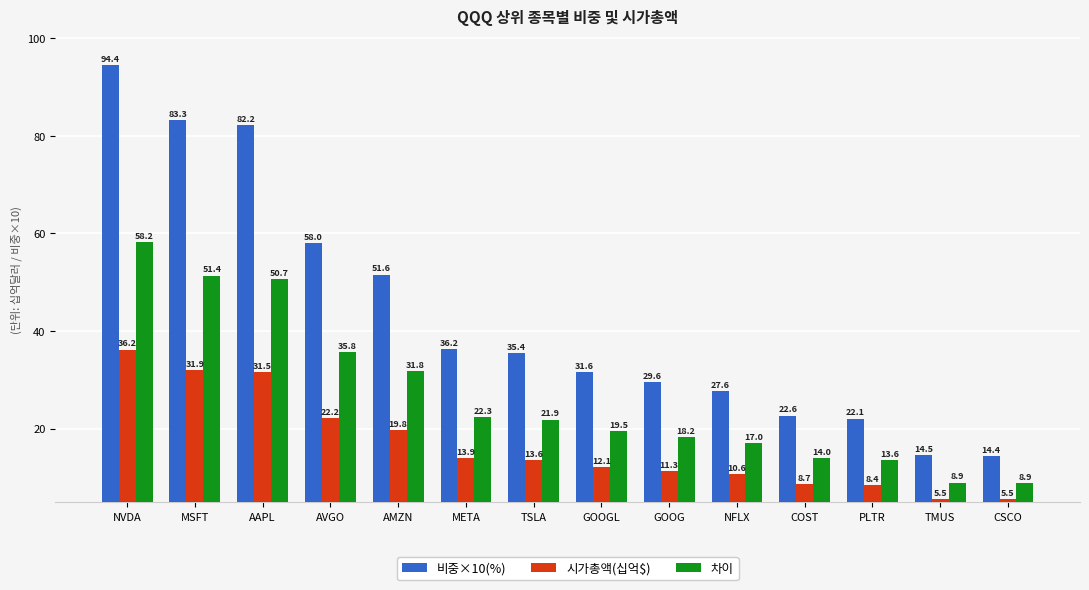

Which series changed the most between NFLX and COST?

비중×10(%)